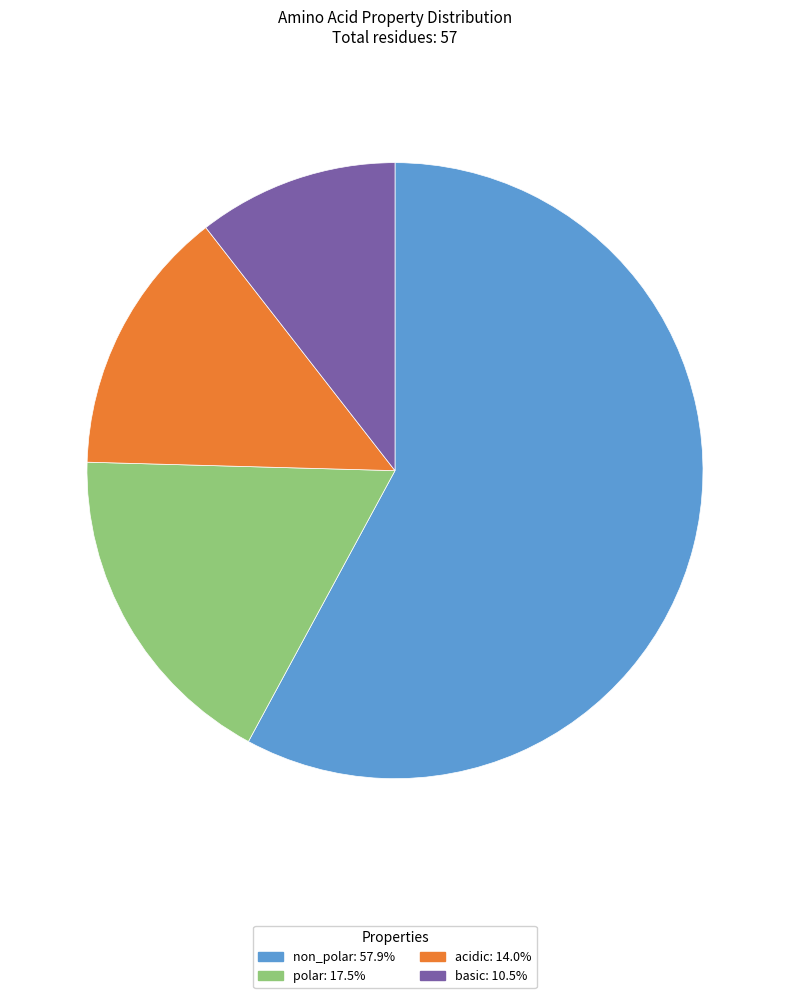

Count the number of slices in the pie.

4